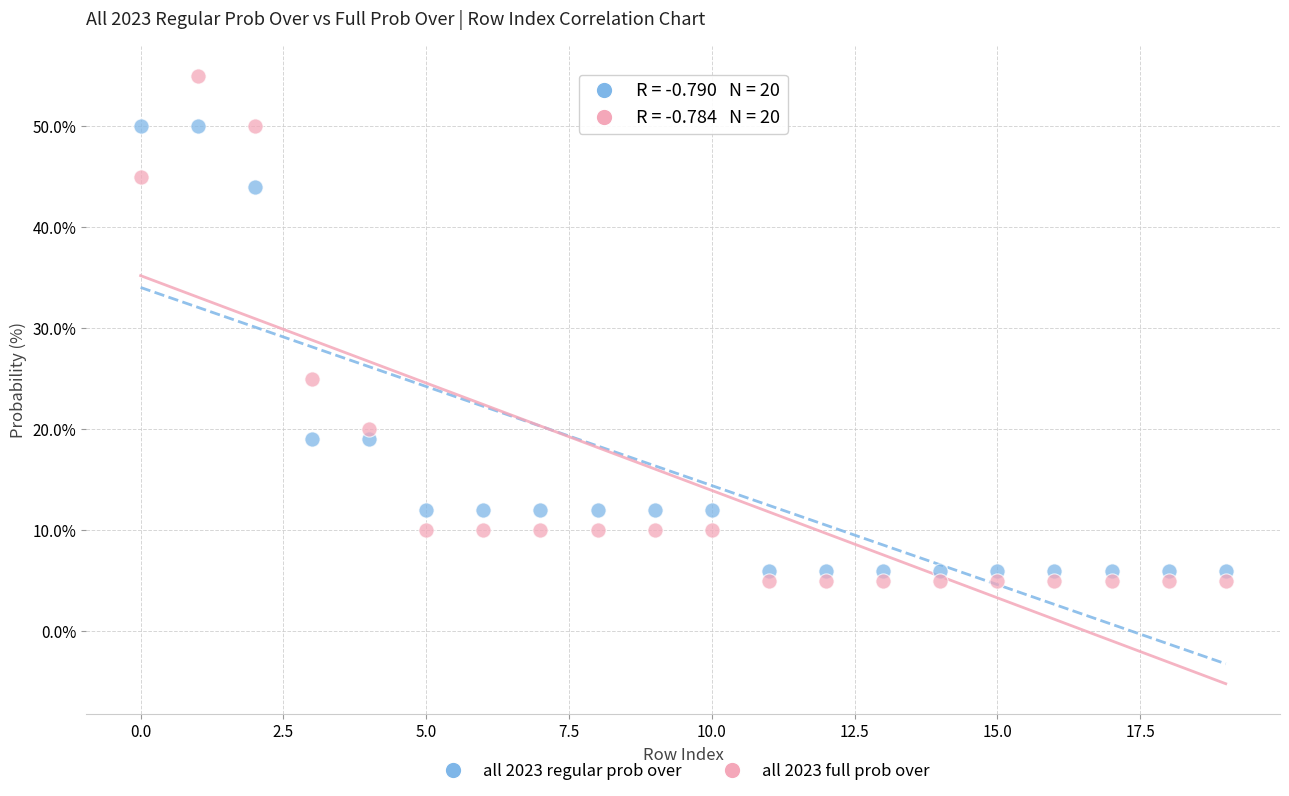

Across all data points, what is the range of Y values (max minus min)?

50